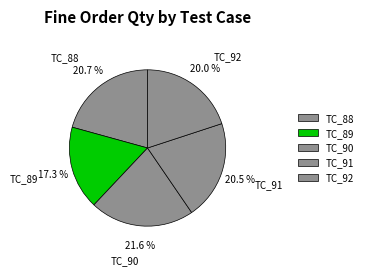

Do TC_89 and TC_88 together represent more than half of the pie?

No